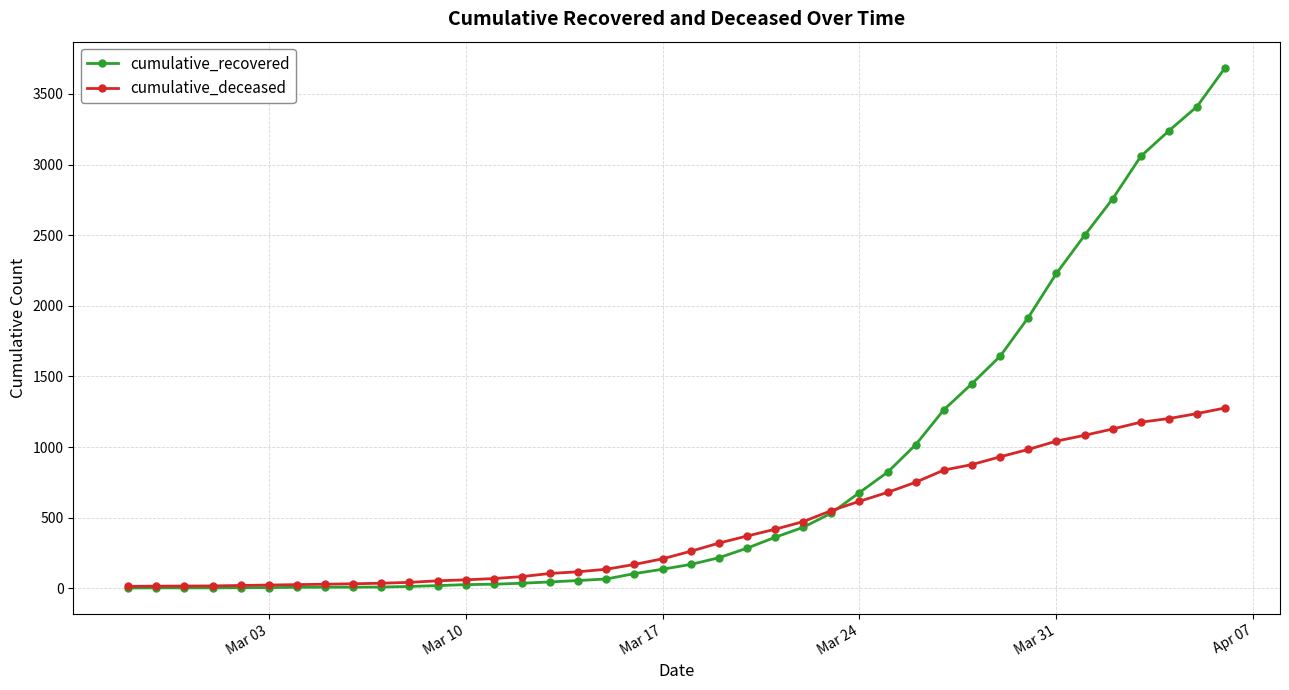

Which series has the widest spread of values?

cumulative_recovered